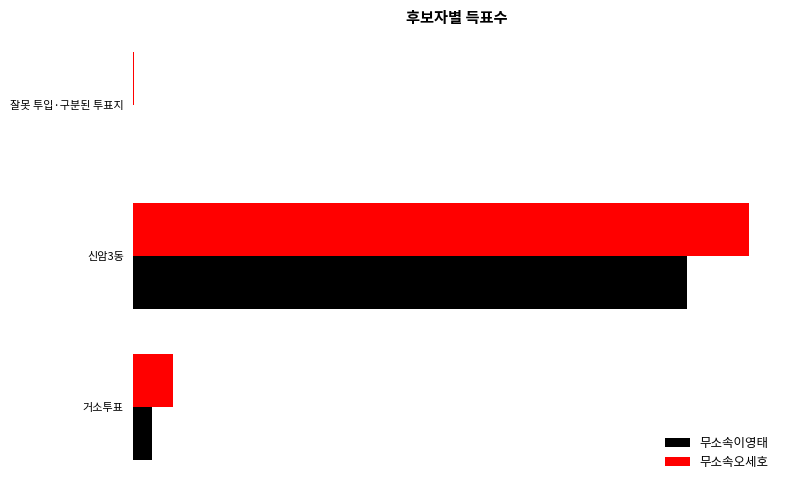

What are all the series names shown in the legend?

무소속이영태, 무소속오세호